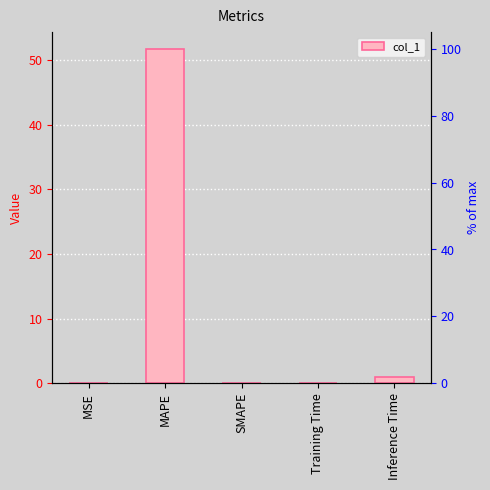

What is the value of the 4th bar from the left?

0.1